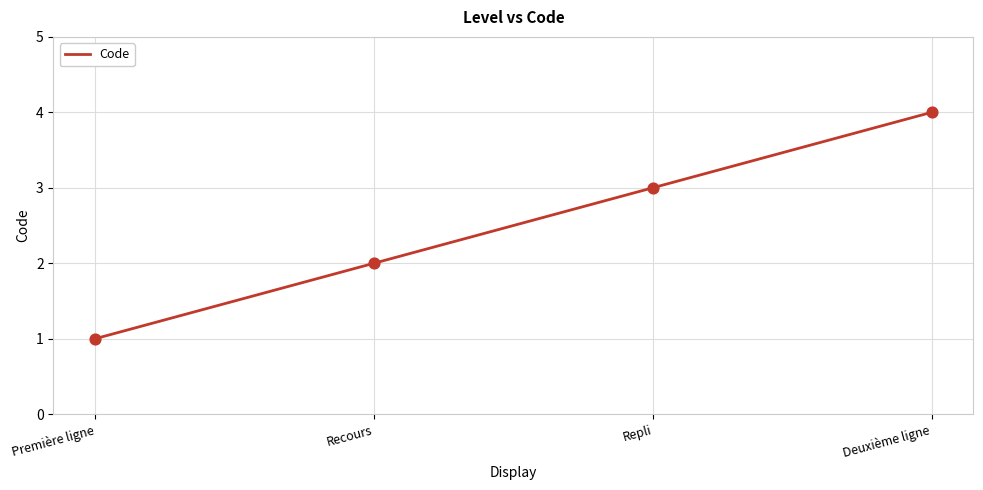

Approximately how many times larger is the value at Recours compared to Deuxième ligne?

0.5